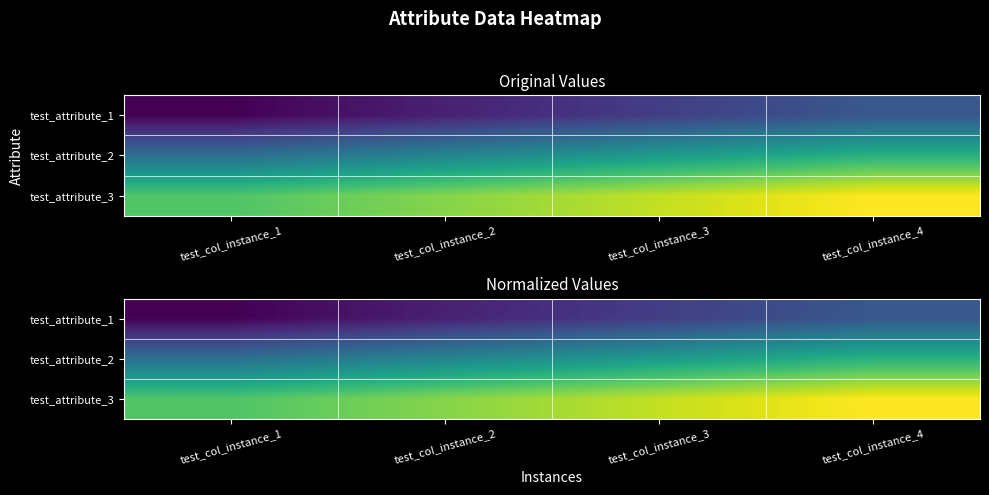

Rank the series at test_col_instance_3 from lowest to highest value.

test_attribute_1, test_attribute_2, test_attribute_3